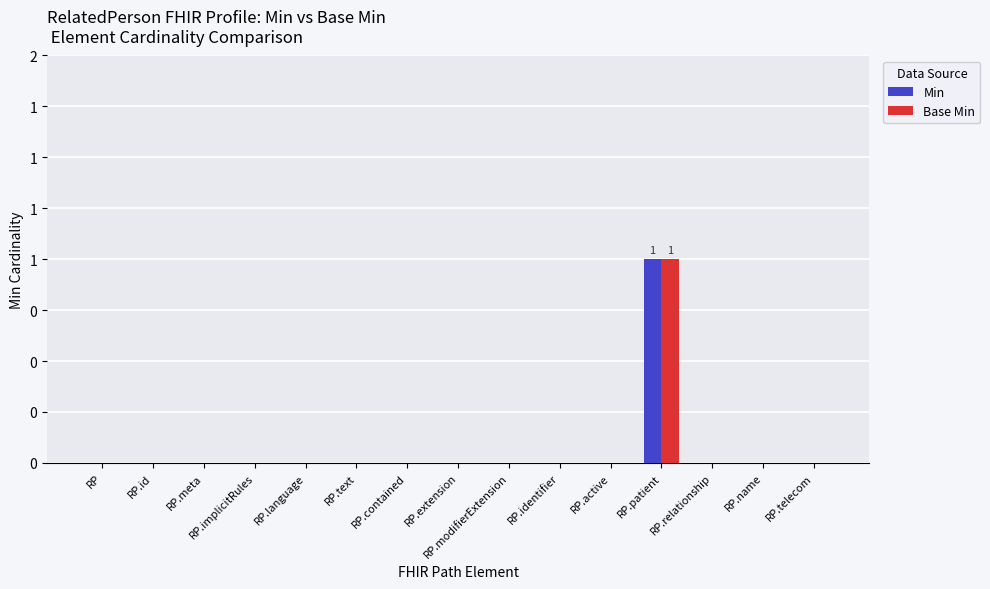

Are the bars horizontal?

No